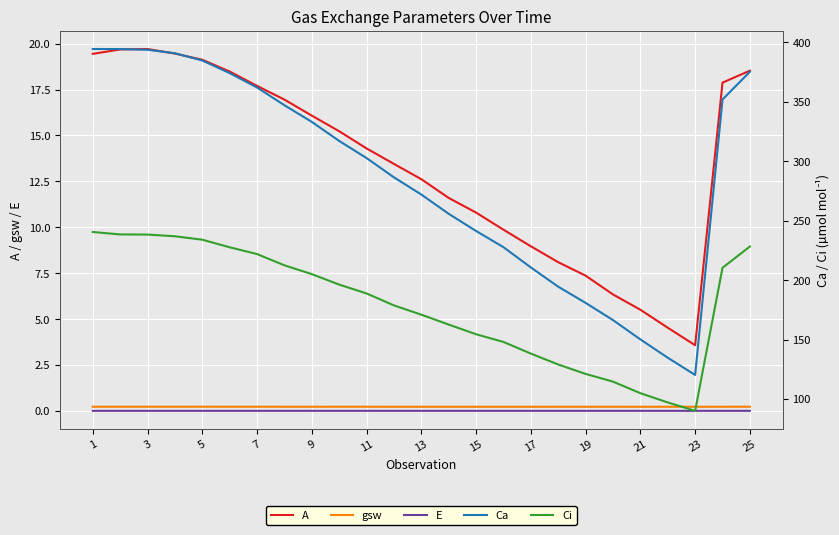

At which label does A first exceed 14?

1